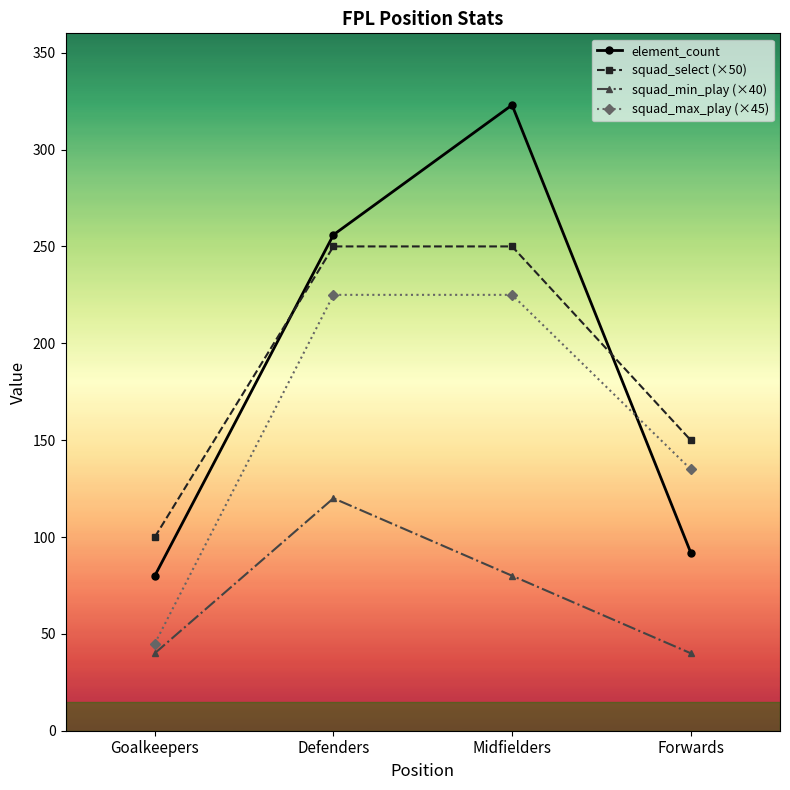

At which category is the sum across all series the highest?

Midfielders